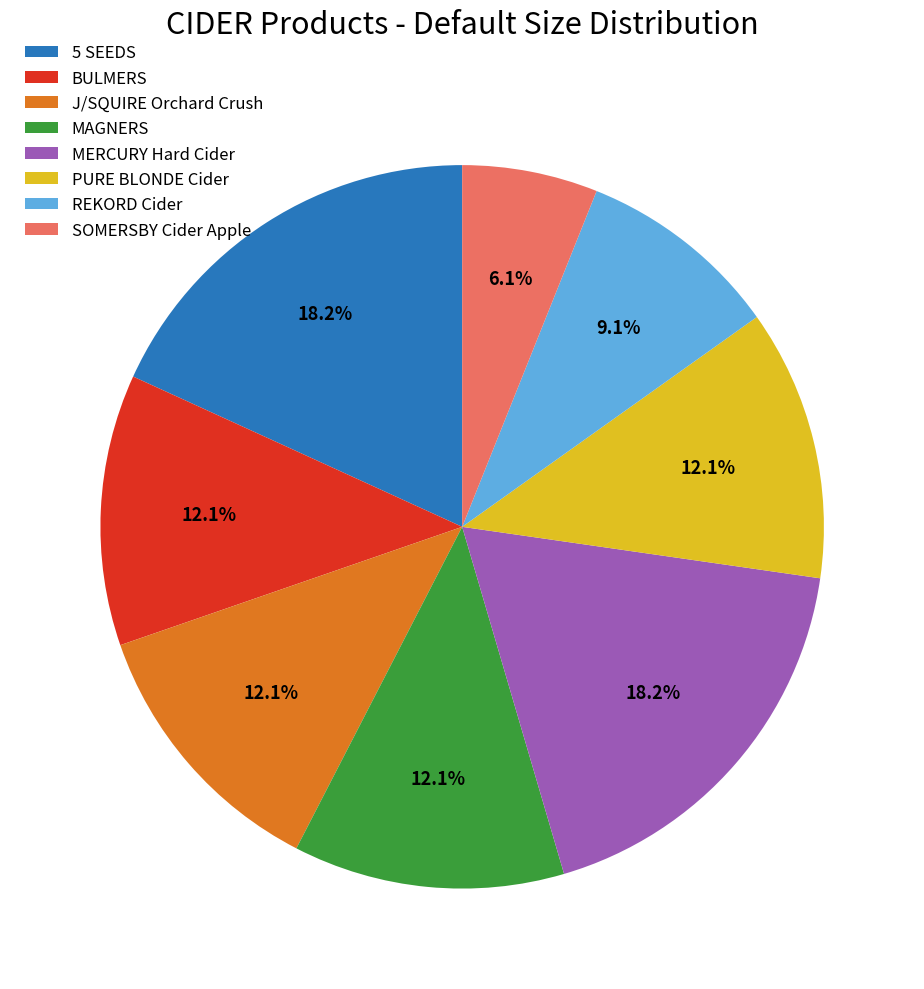

What is the ratio of the value at BULMERS to the value at REKORD Cider?

1.3